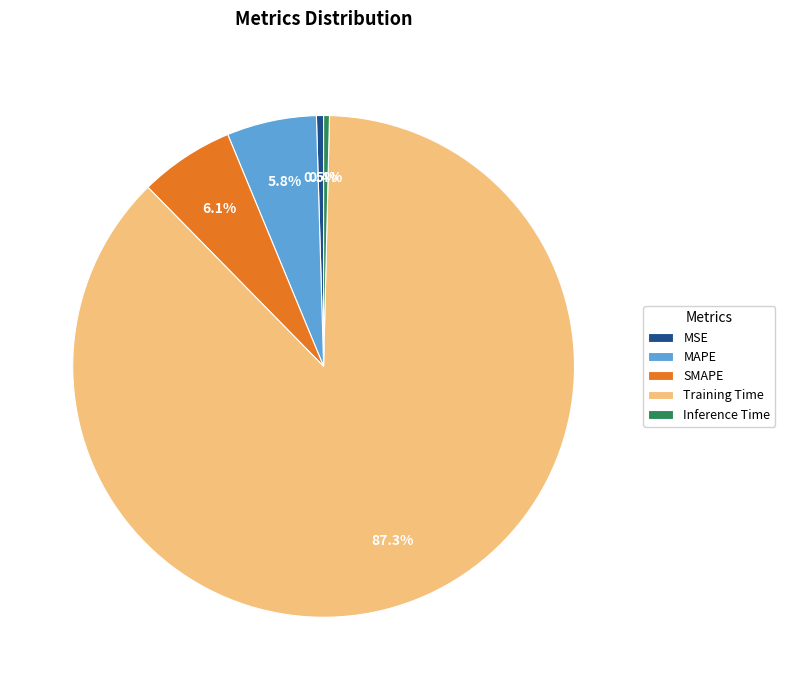

What percentage is the MAPE slice, to the nearest percent?

6%